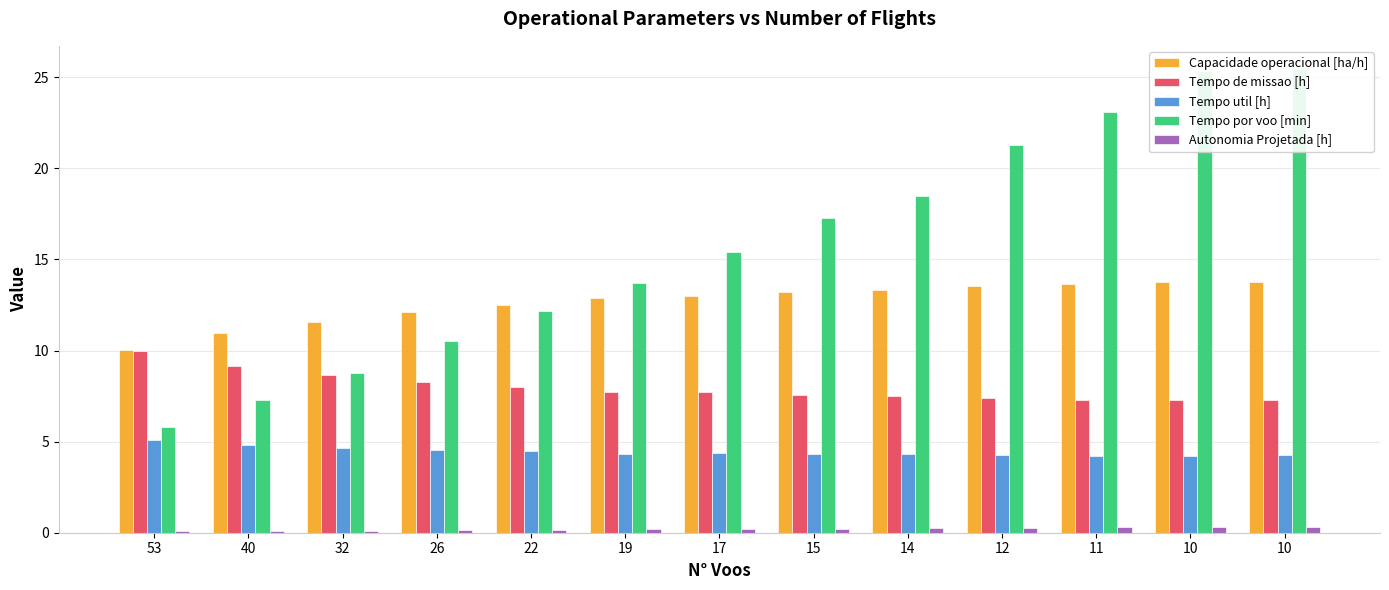

Read the Tempo util [h] value at 11.

4.2